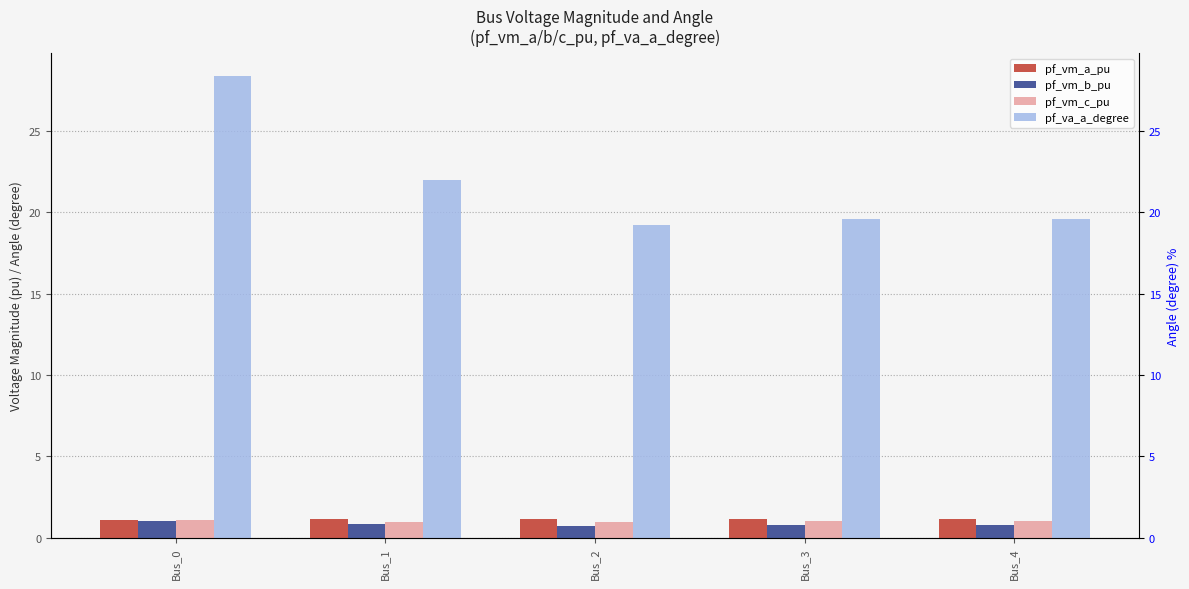

What is the difference between the pf_vm_b_pu values at Bus_1 and Bus_0?

0.2